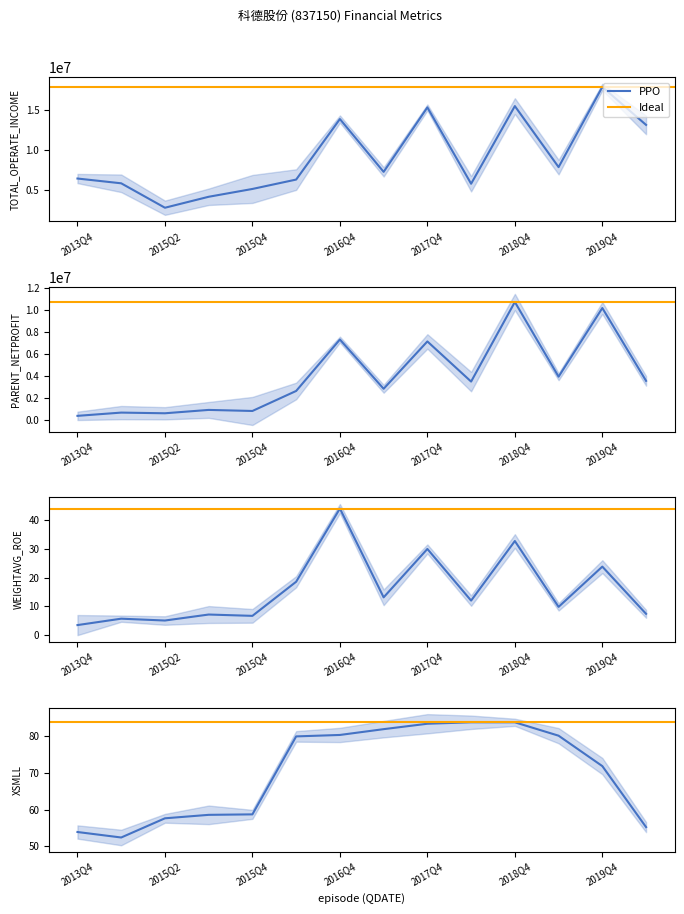

How many data points does each series have?

14